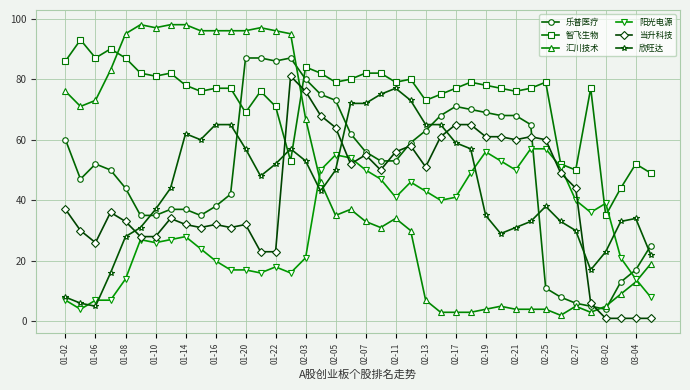

What is the maximum value for 欣旺达?

77